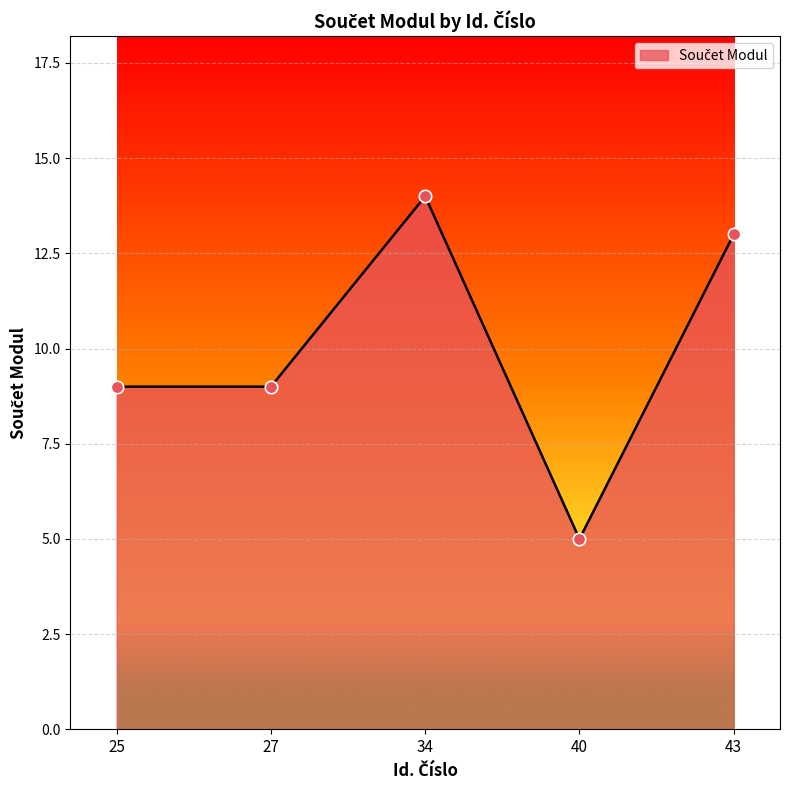

What is the change in value from 25 to 40?

-4